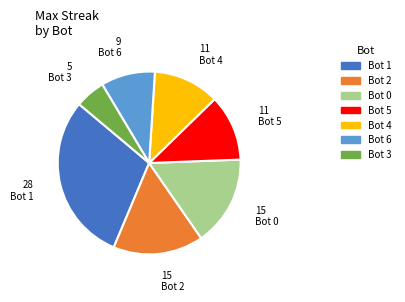

Is there any slice that represents more than half of the pie?

No